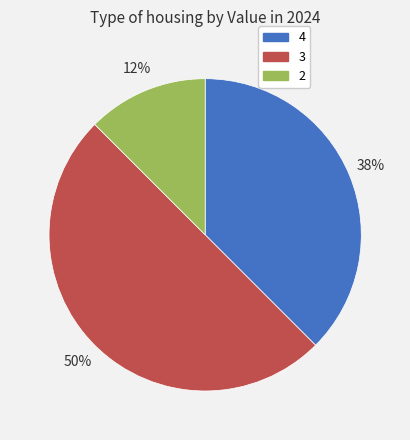

Count the number of slices in the pie.

3